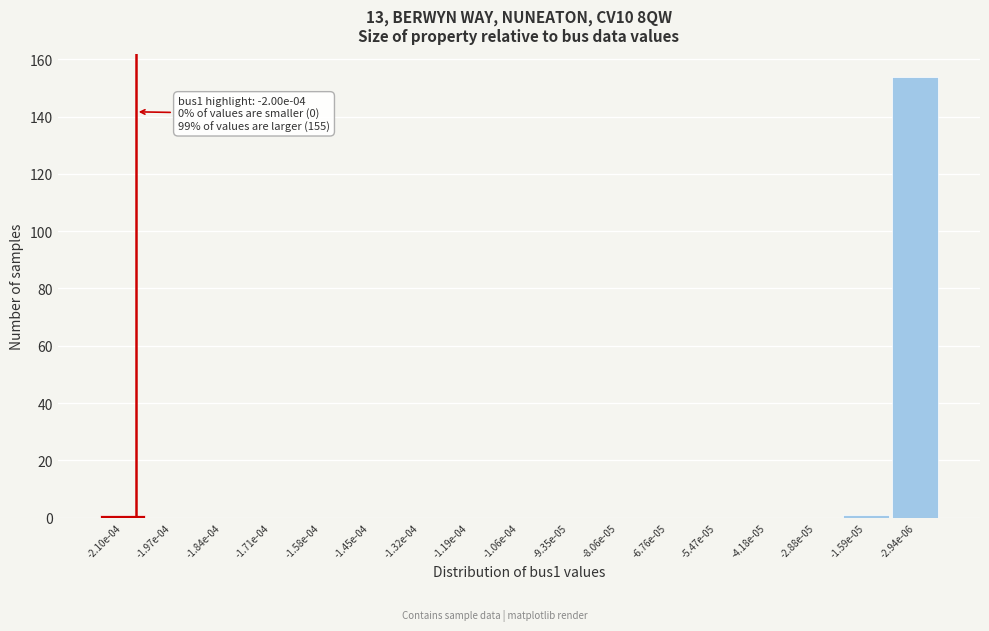

Reading left to right, extract all data points from this chart.

-2.10e-04=1	-1.97e-04=0	-1.84e-04=0	-1.71e-04=0	-1.58e-04=0	-1.45e-04=0	-1.32e-04=0	-1.19e-04=0	-1.06e-04=0	-9.35e-05=0	-8.06e-05=0	-6.76e-05=0	-5.47e-05=0	-4.18e-05=0	-2.88e-05=0	-1.59e-05=1	-2.94e-06=154